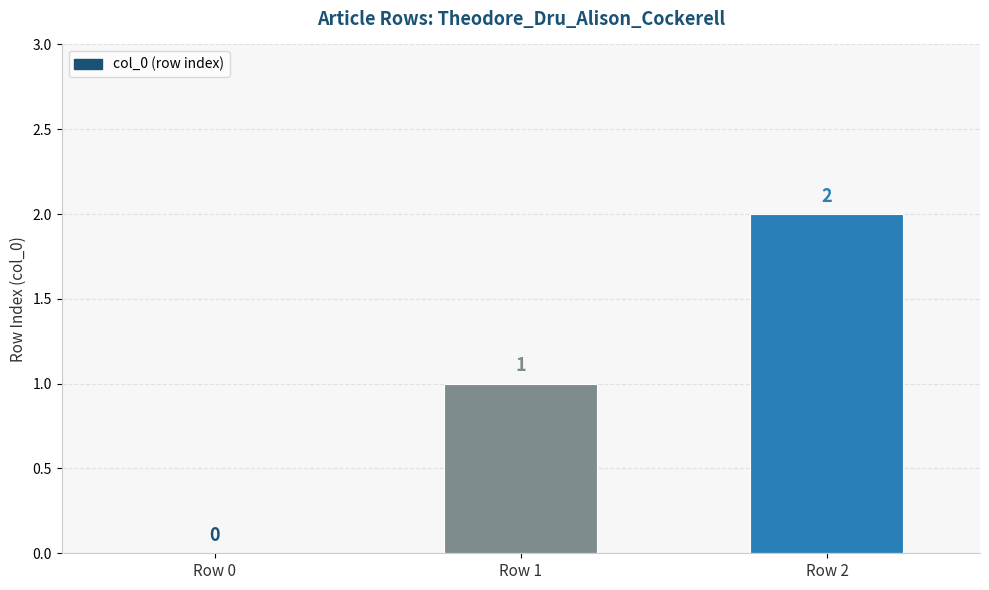

Which category has the highest value across all series?

Row 2